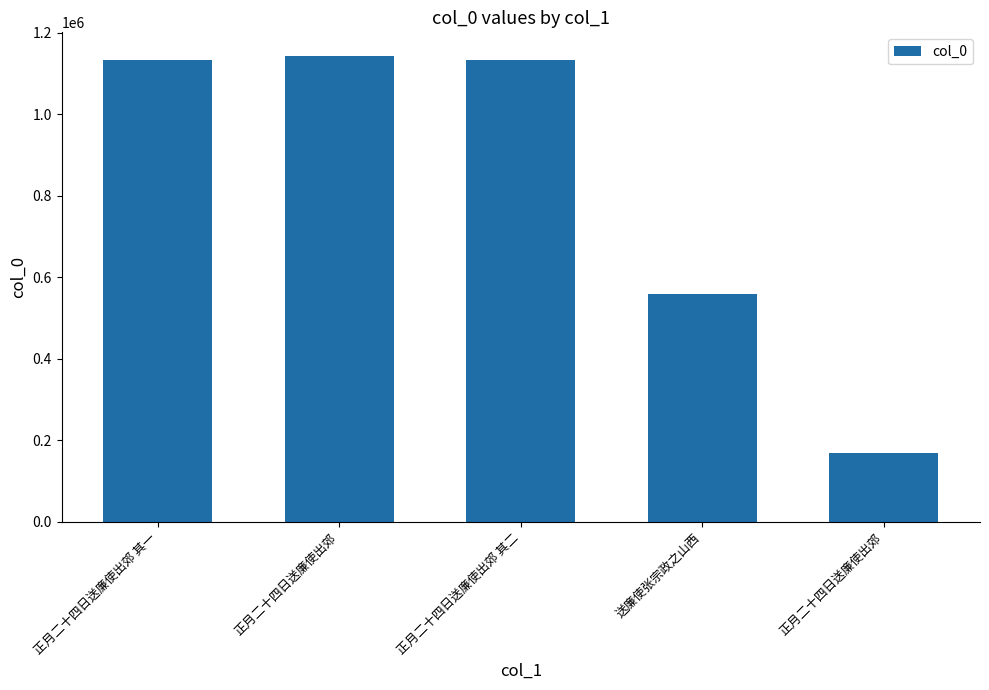

What is the change in value from 正月二十四日送廉使出郊 to 送廉使张宗政之山西?

-583673